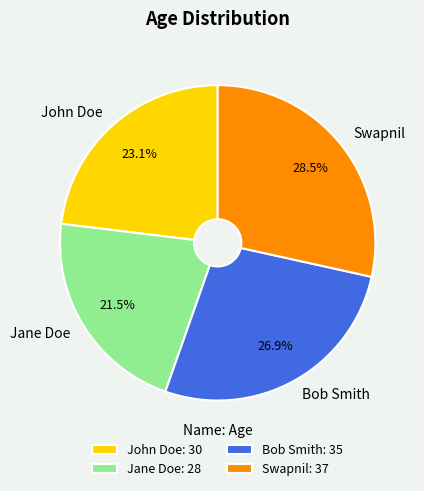

Between Jane Doe and Bob Smith, which is larger?

Bob Smith